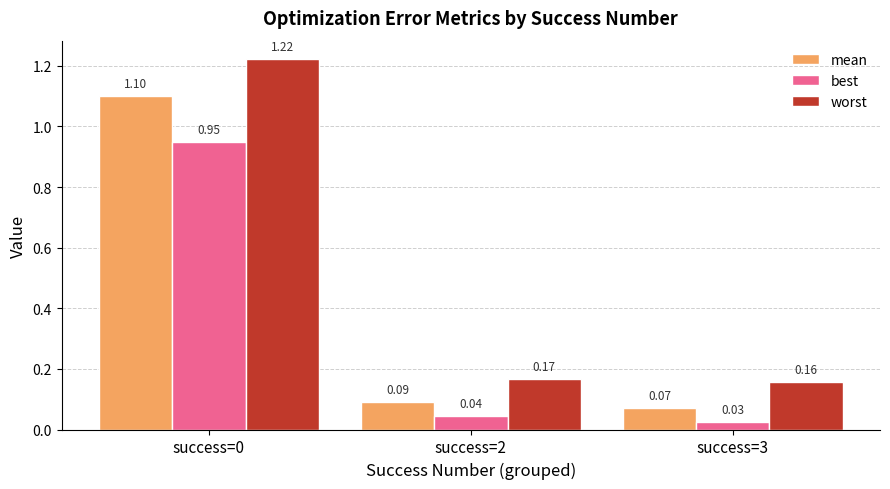

How many categories are shown in the chart?

3